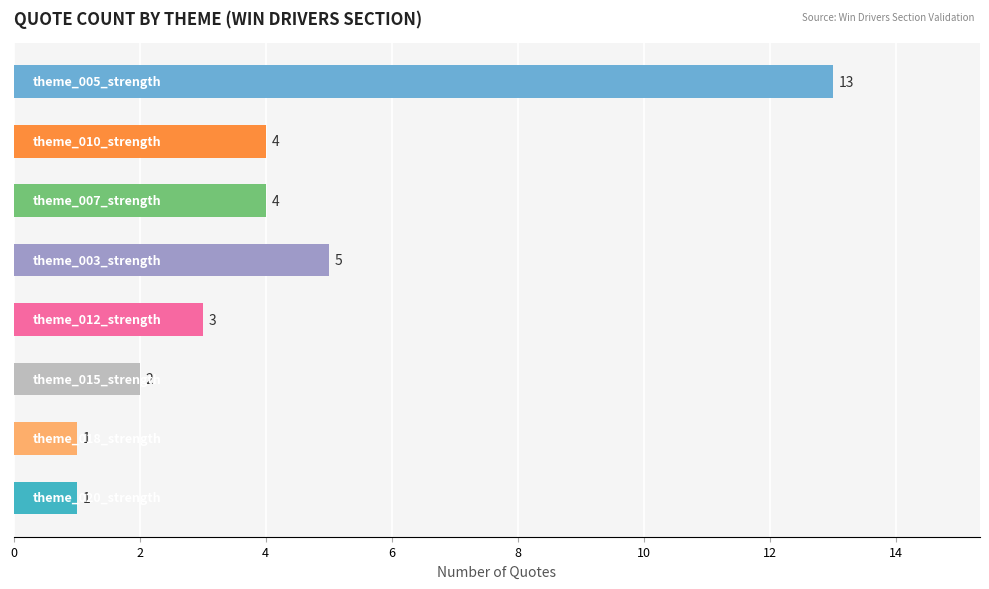

What is the value of the 3rd bar from the top?

4